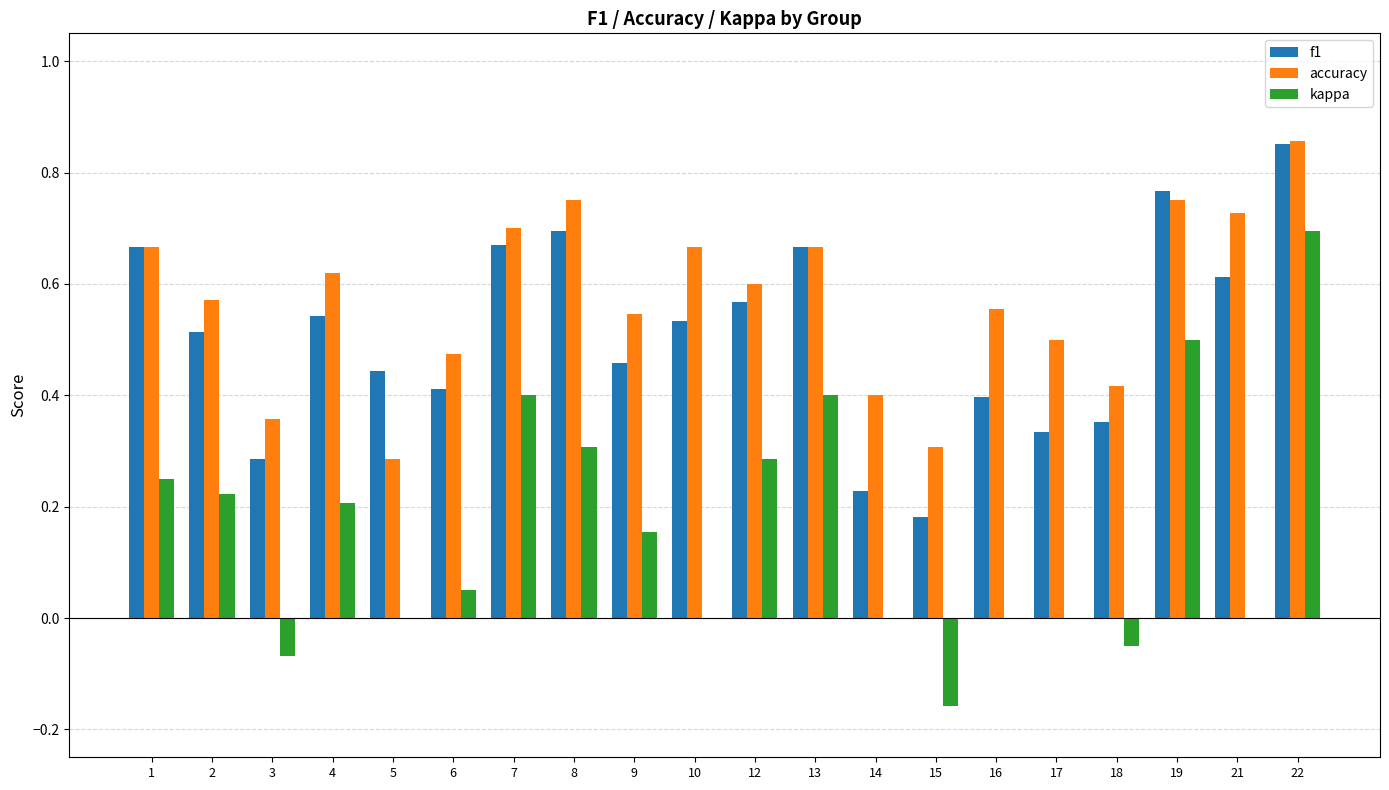

Where is accuracy nearest to the value 0?

5